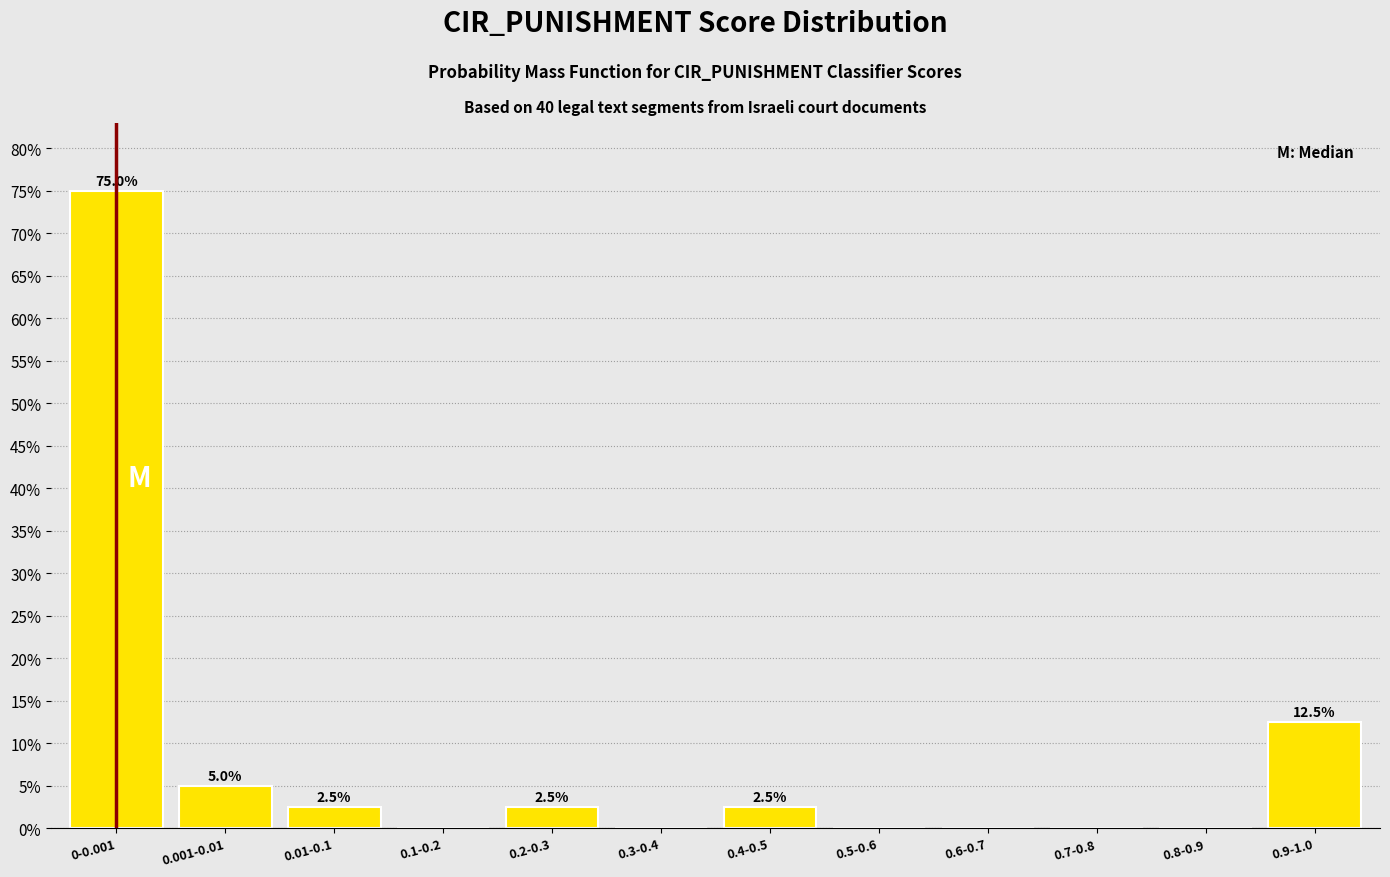

Reading left to right, what are all the values shown in this chart?

0-0.001=75.0	0.001-0.01=5.0	0.01-0.1=2.5	0.1-0.2=0.0	0.2-0.3=2.5	0.3-0.4=0.0	0.4-0.5=2.5	0.5-0.6=0.0	0.6-0.7=0.0	0.7-0.8=0.0	0.8-0.9=0.0	0.9-1.0=12.5